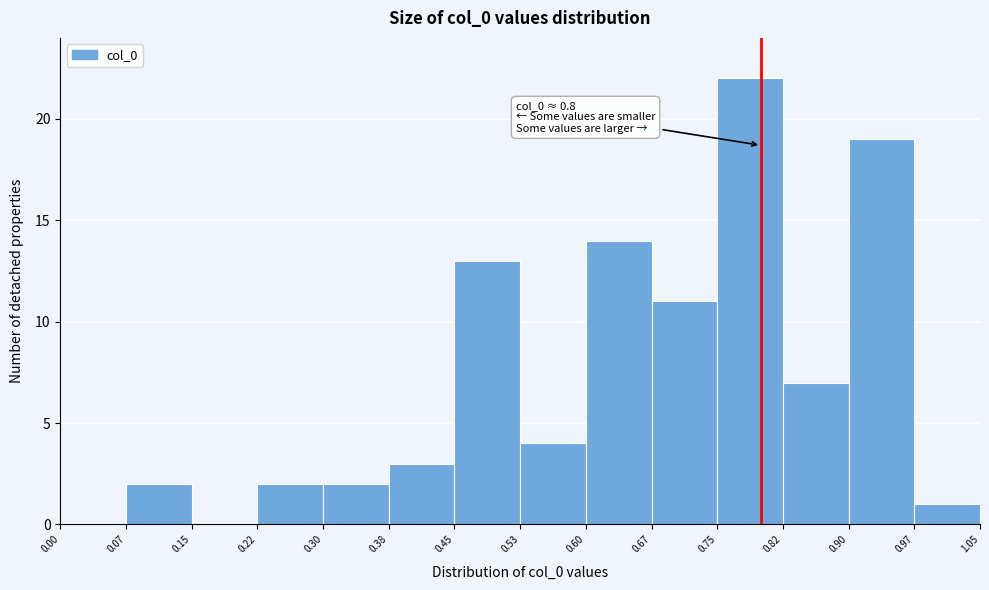

Which range on the x-axis has the tallest bar?

0.75 to 0.82